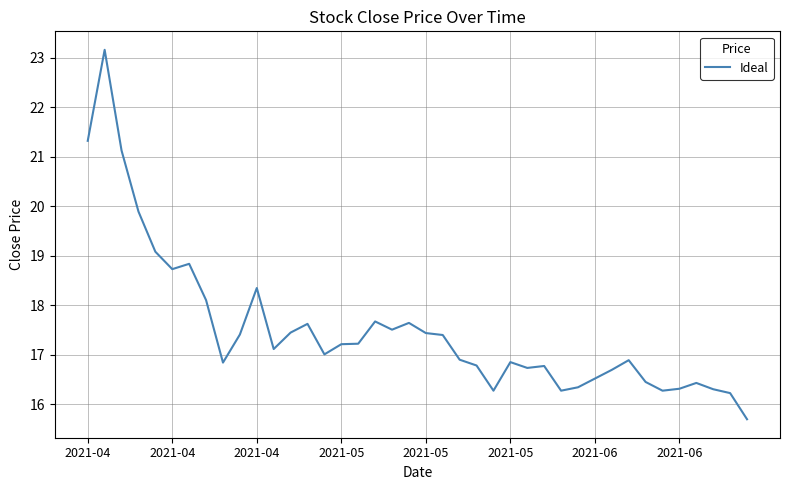

What is the greatest value displayed?

23.2